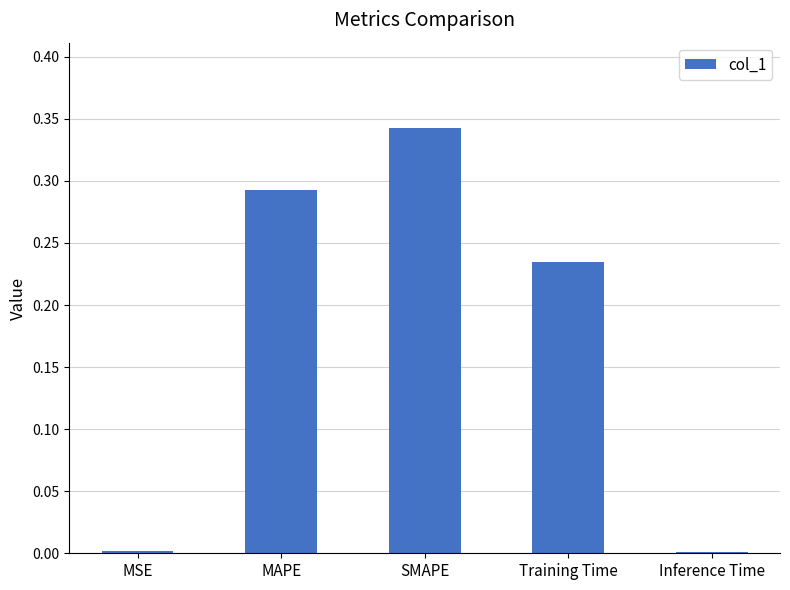

What is the label of the 1st bar from the left?

MSE